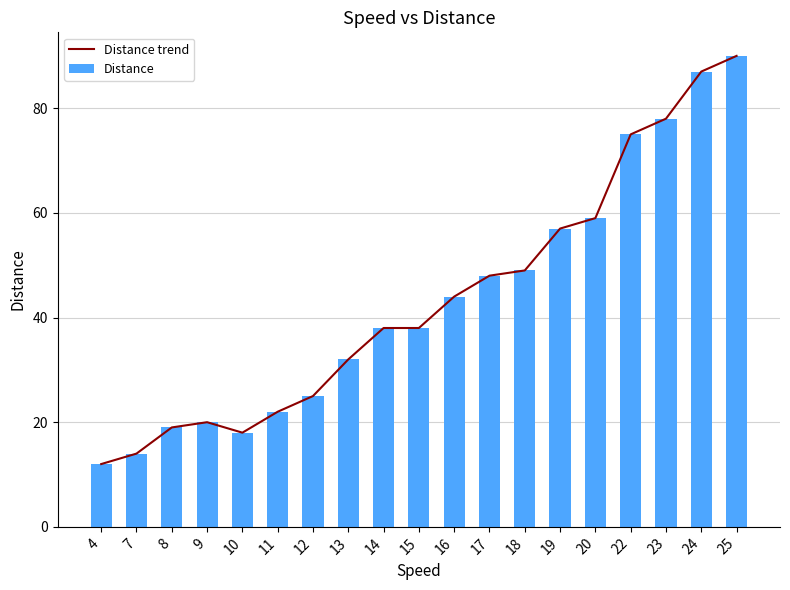

Reading left to right, extract all data points from this chart.

Distance trend: 12	14	19	20	18	22	25	32	38	38	44	48	49	57	59	75	78	87	90
Distance: 12	14	19	20	18	22	25	32	38	38	44	48	49	57	59	75	78	87	90